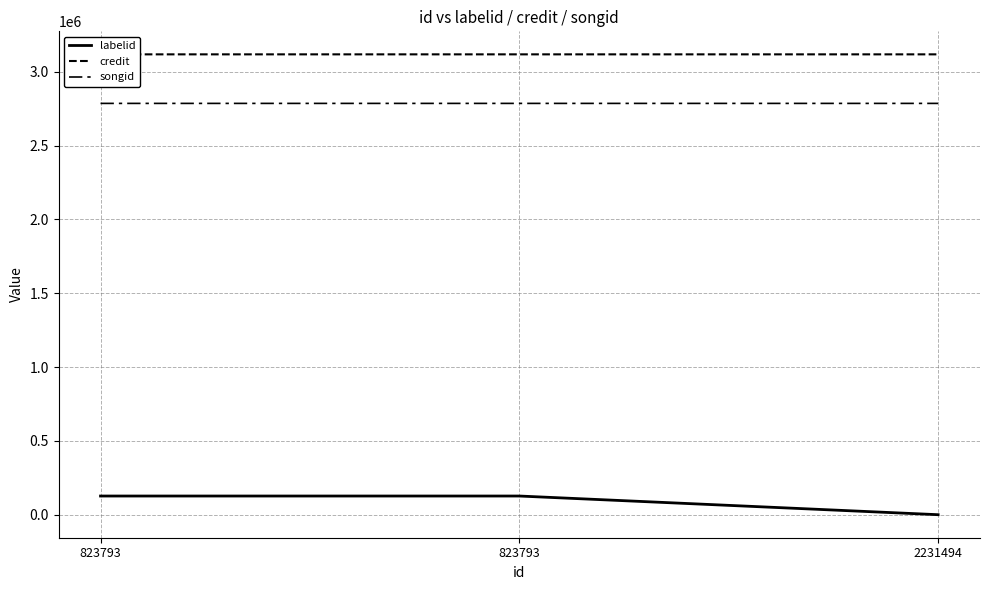

What is the average value of the credit series?

3117910